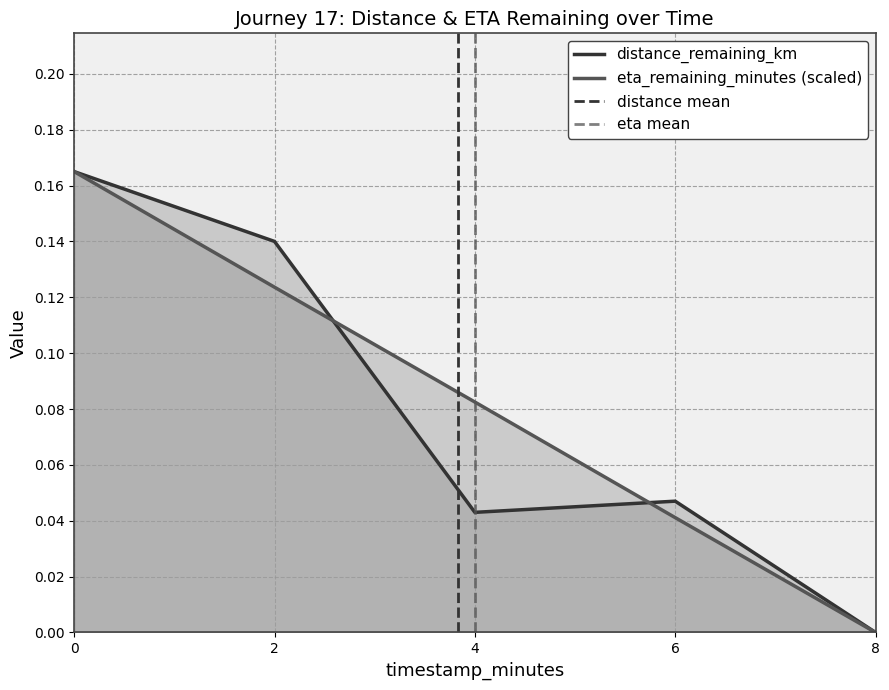

What is the difference between the distance_remaining_km values at 2.0 and 4.0?

0.1